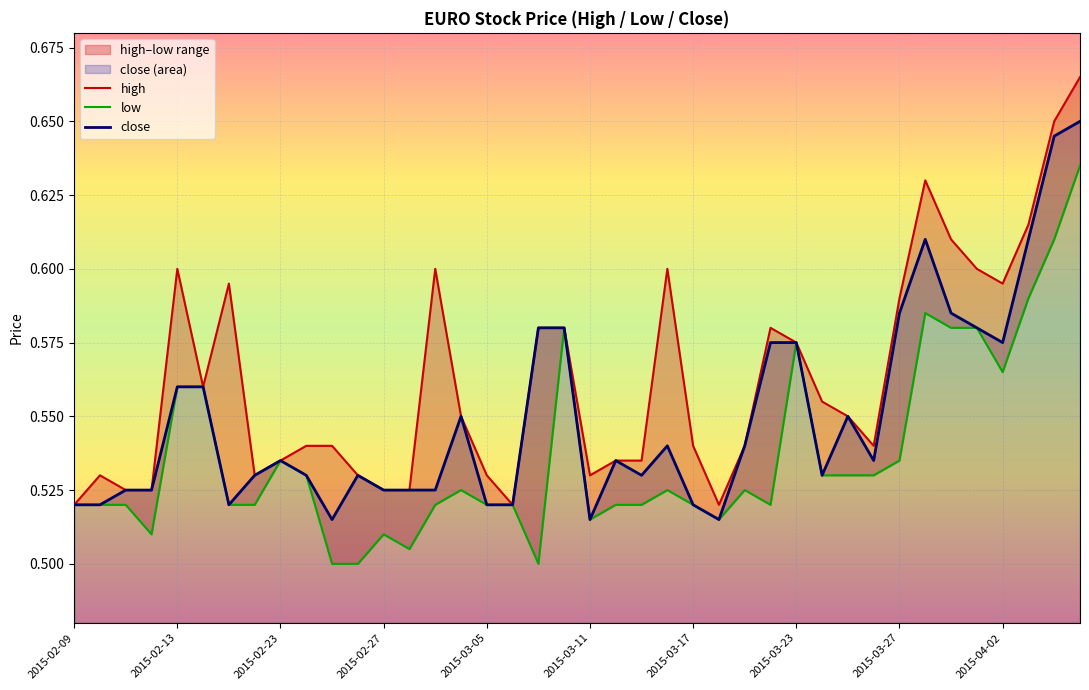

What is the smallest value displayed?

0.5